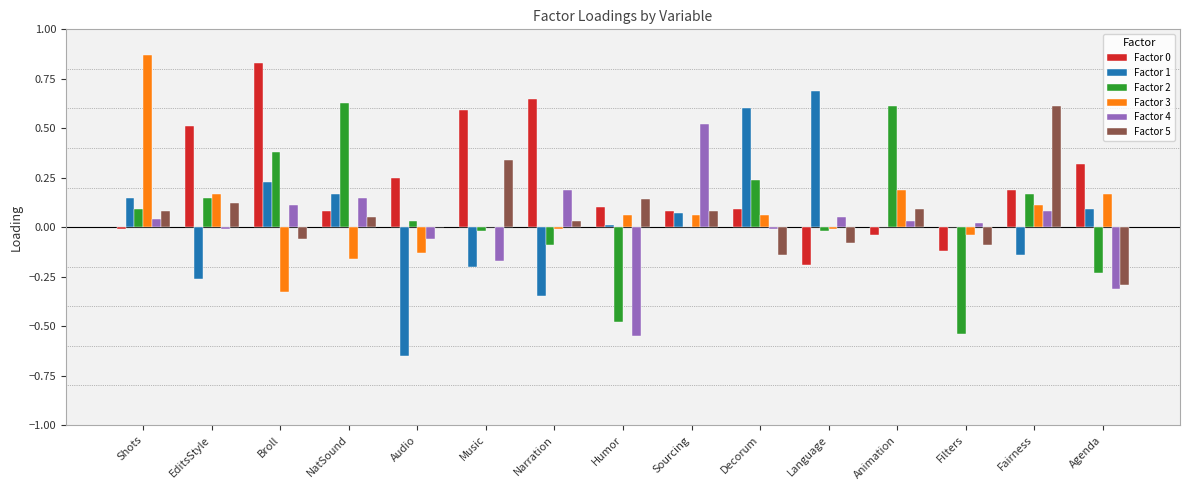

At which label does Factor 5 first exceed 0?

Shots